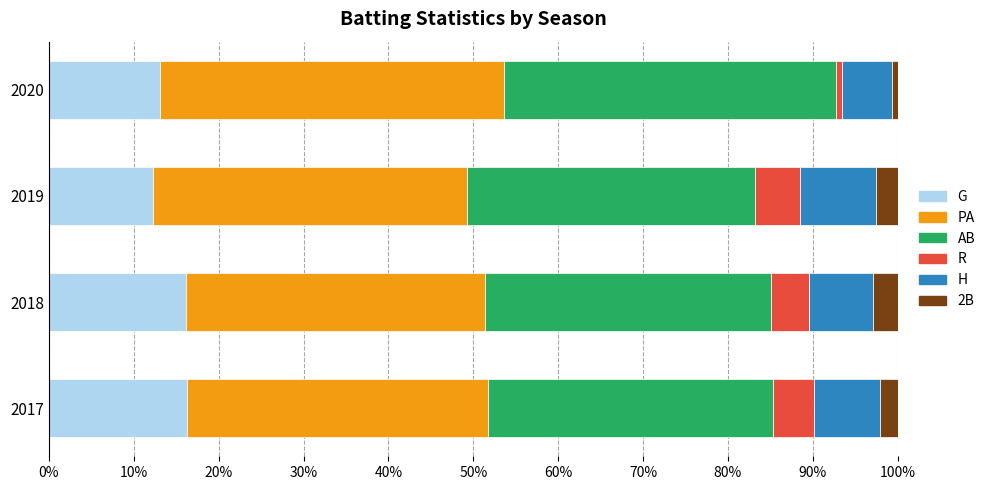

What is the minimum value for G?

12.3